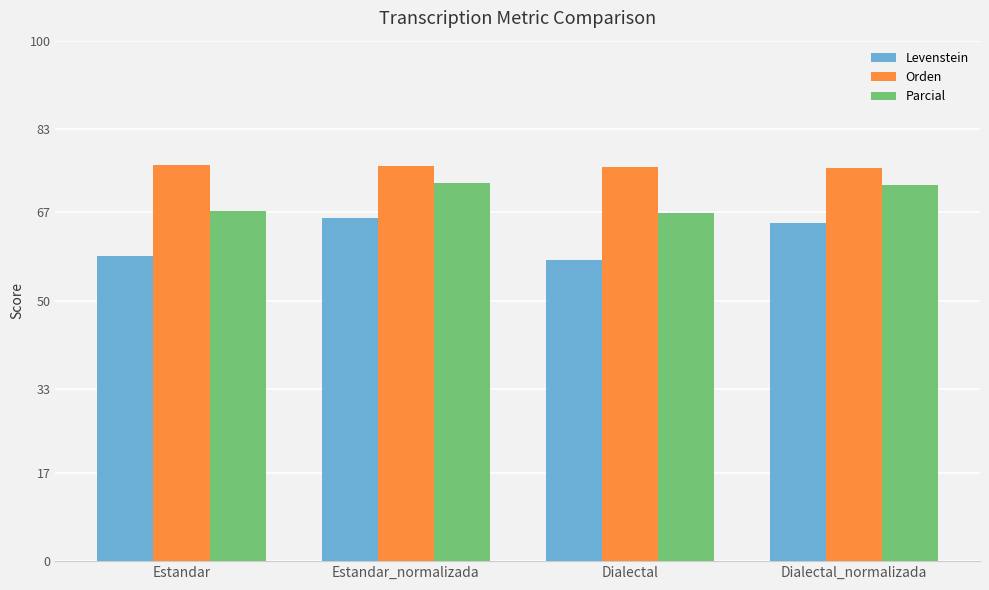

What is the difference between the highest and lowest values at Estandar?

17.5